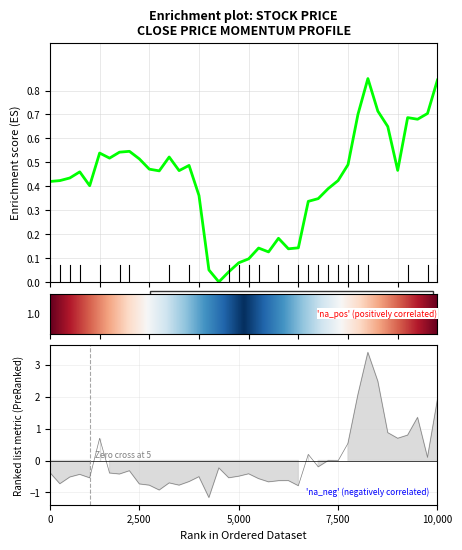

What is the greatest value displayed?

0.8